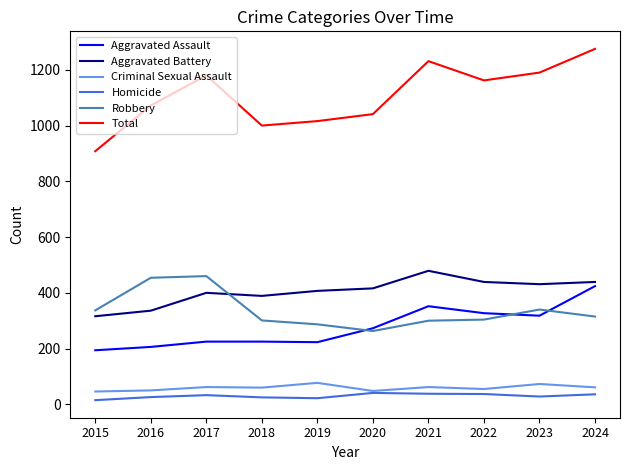

How many lines are shown in the chart?

6